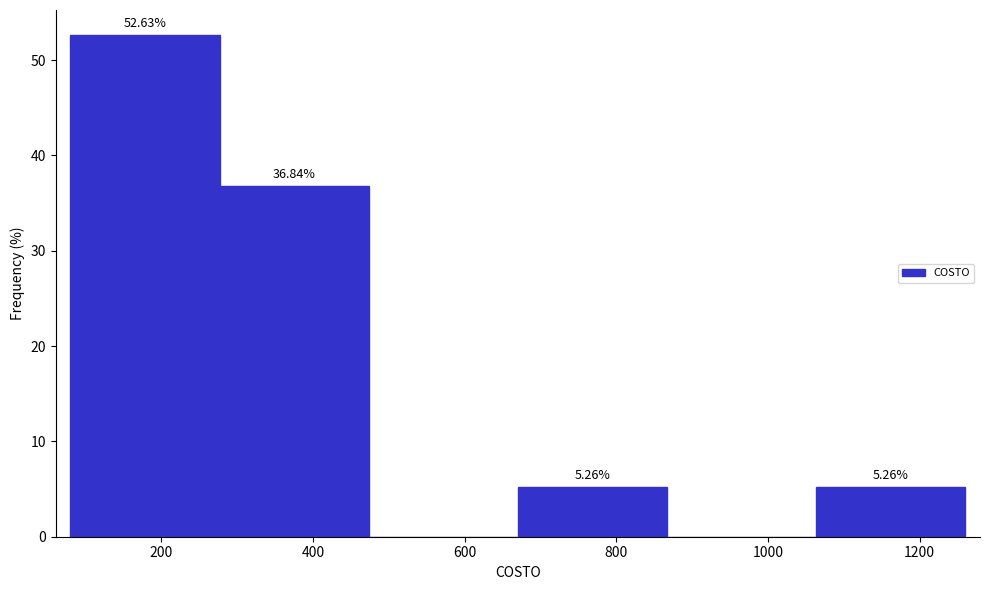

Over which range of the x-axis is the bar tallest?

80 to 280